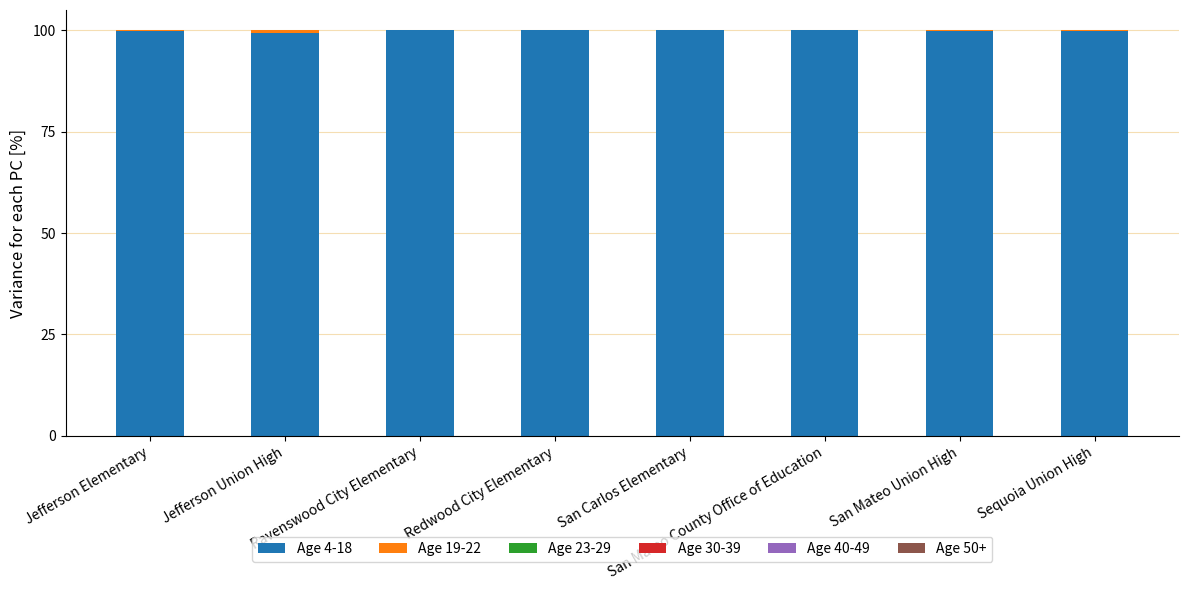

What is the total value across all series at Ravenswood City Elementary?

100.0